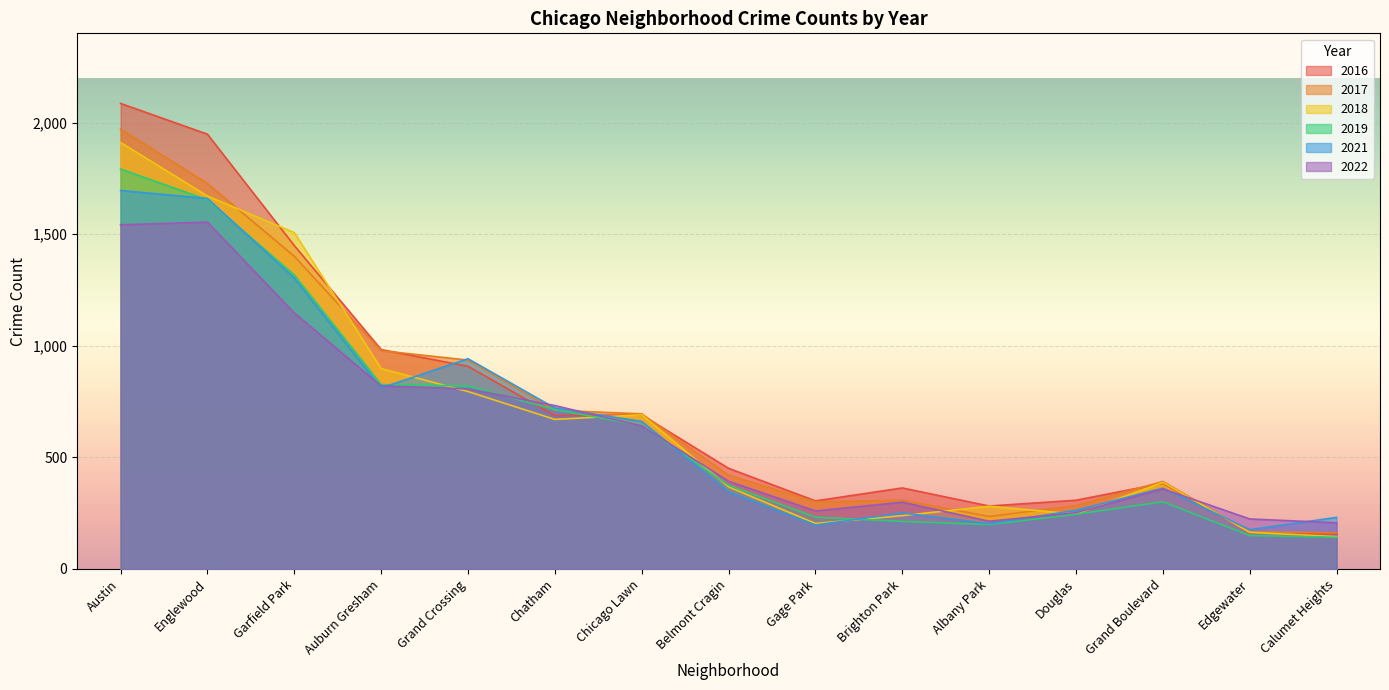

Where is 2018 nearest to the value 1028?

Auburn Gresham